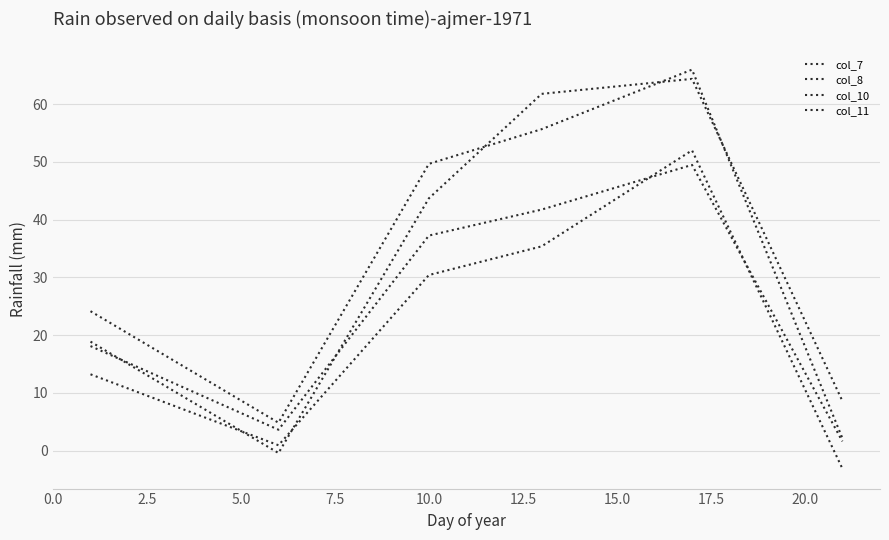

After their last crossing, which series has the higher values: col_11 or col_10?

col_10